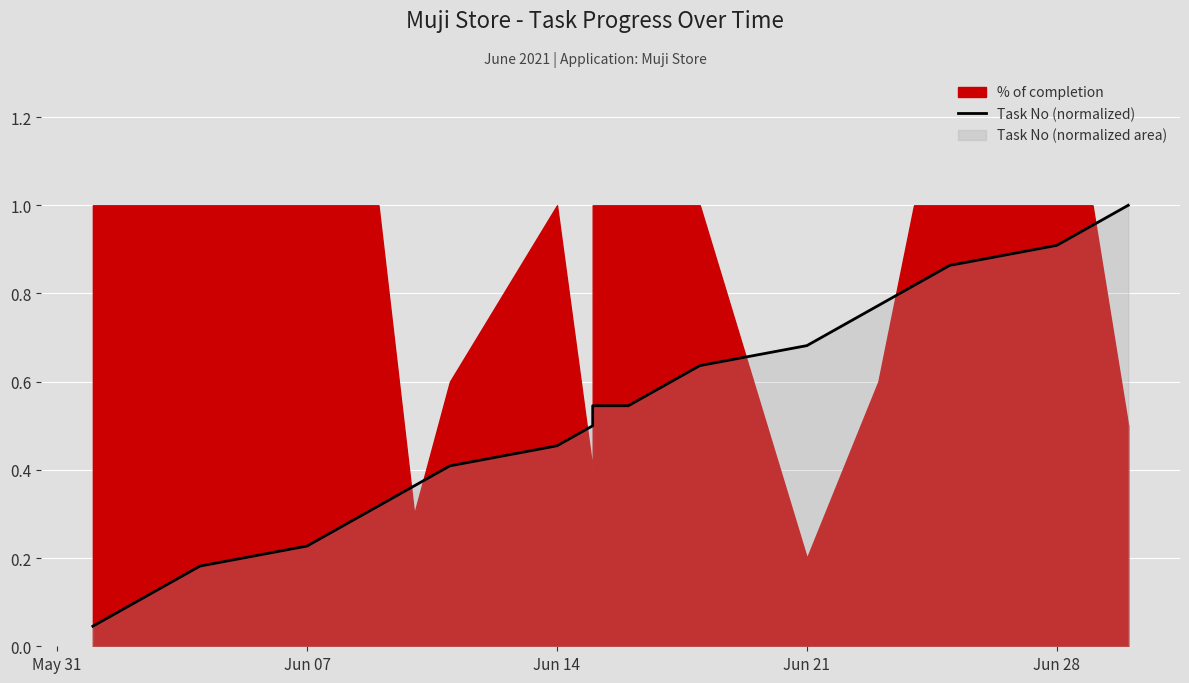

What is the change in value from May 31 to 15?

+0.6